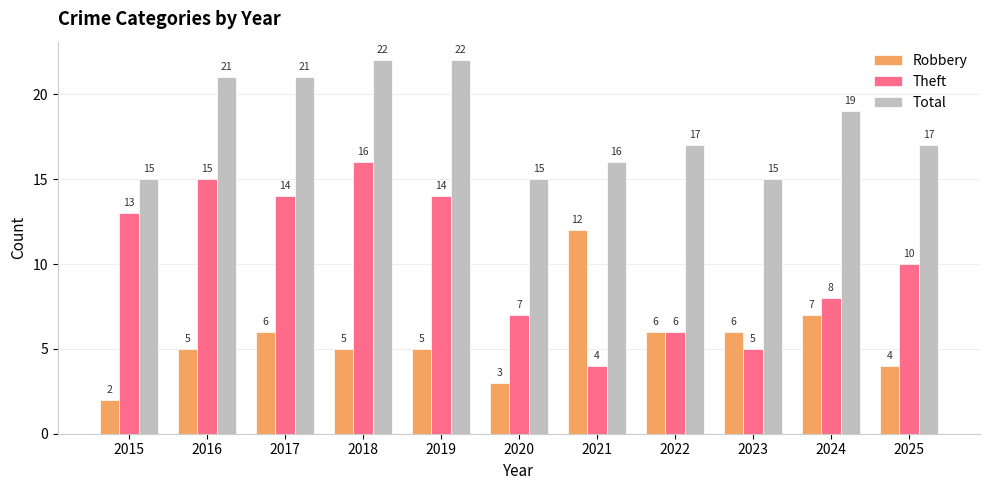

Reading left to right, what are all the values shown in this chart?

Robbery: 2	5	6	5	5	3	12	6	6	7	4
Theft: 13	15	14	16	14	7	4	6	5	8	10
Total: 15	21	21	22	22	15	16	17	15	19	17